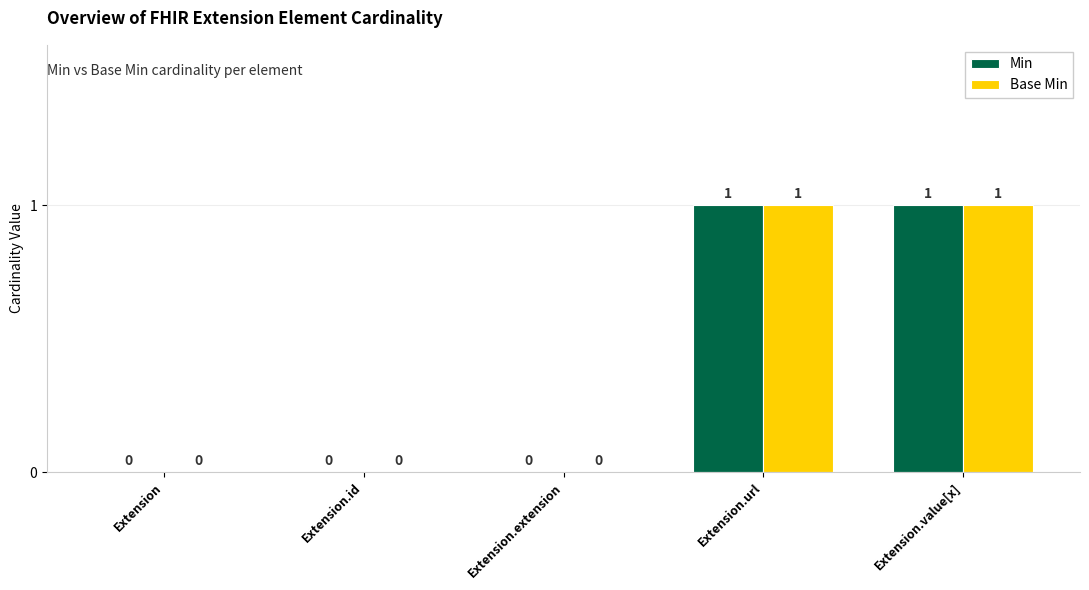

How many Base Min values are between 0 and 1?

5